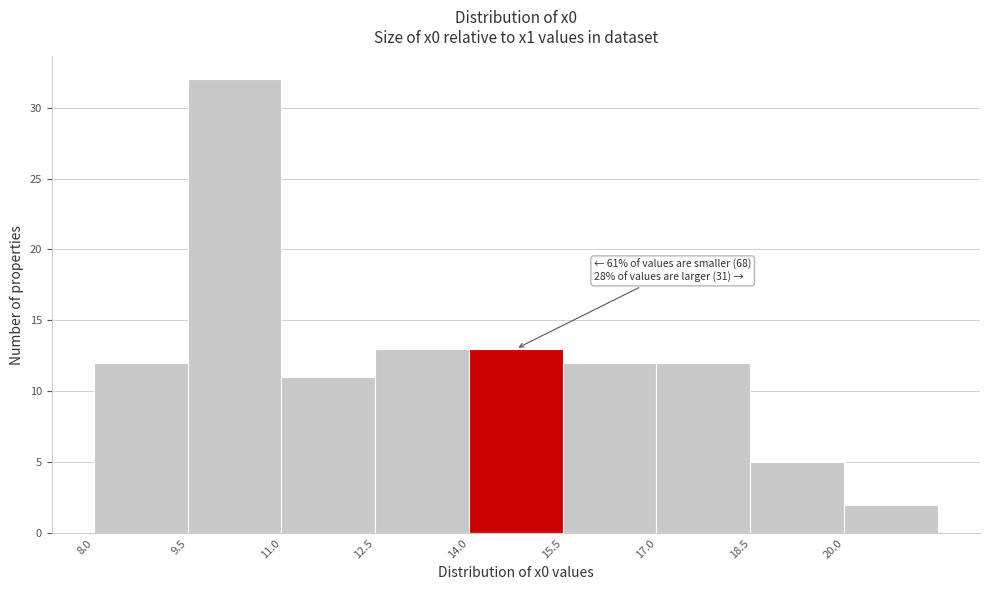

Which range on the x-axis has the tallest bar?

9.5 to 11.0